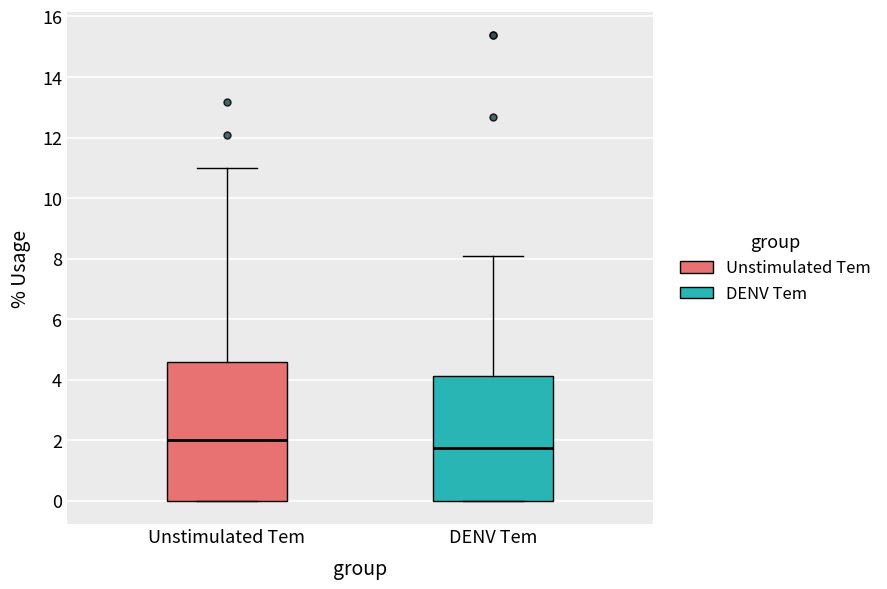

Where is the lower edge of the box for Unstimulated Tem on the y-axis? The values are not printed on the chart, so give them approximately, as read against the axis.

0.0